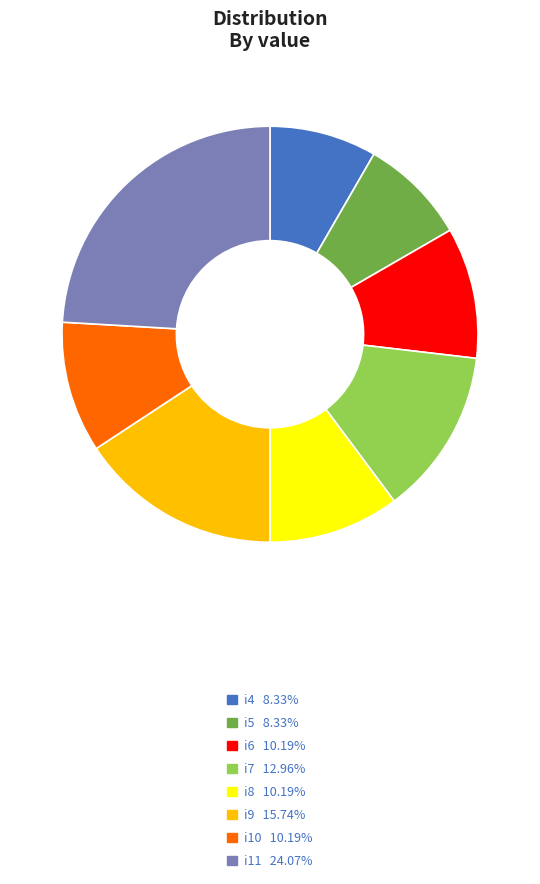

Which slice is the largest?

i11